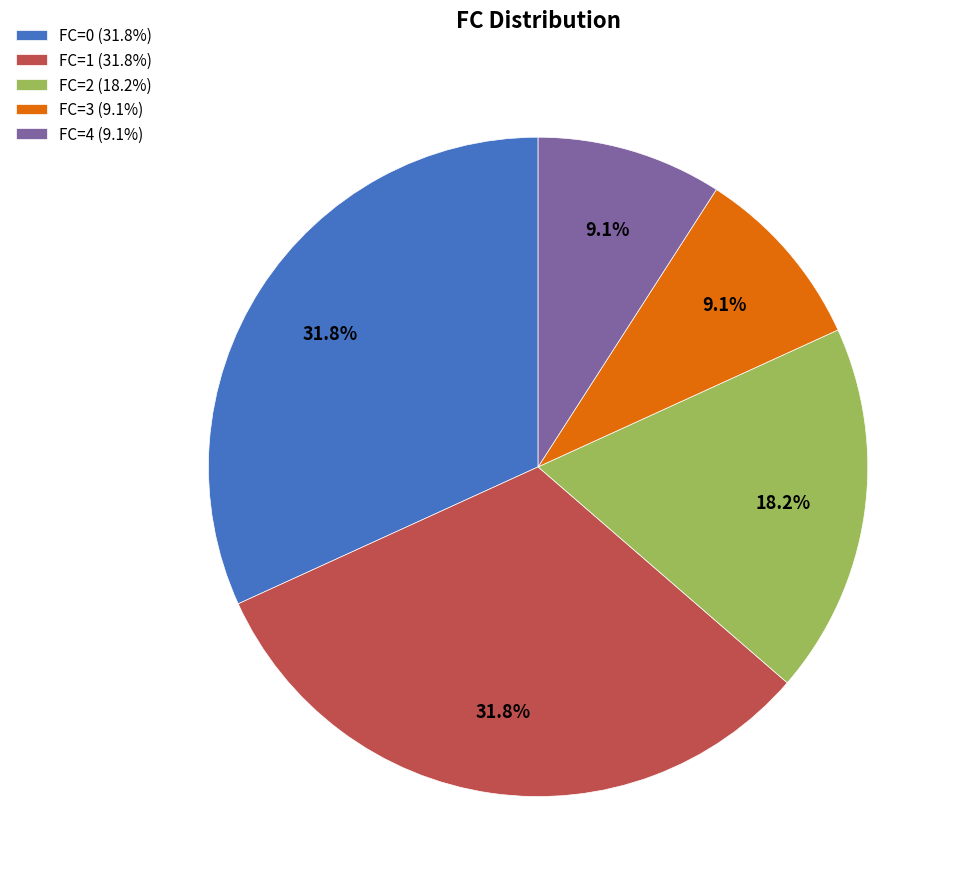

To the nearest percent, what is the difference between the largest and smallest slice percentages?

23%